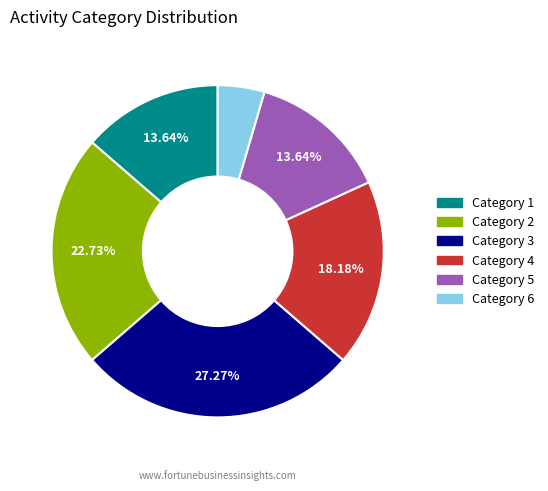

Combined, do Category 2 and Category 1 account for over 50%?

No